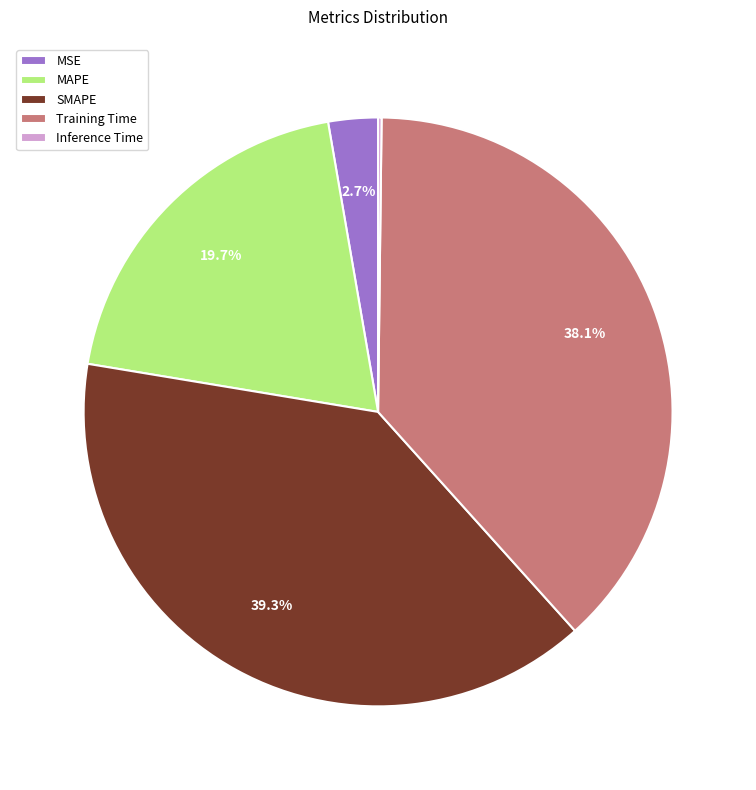

Is there any slice that represents more than half of the pie?

No